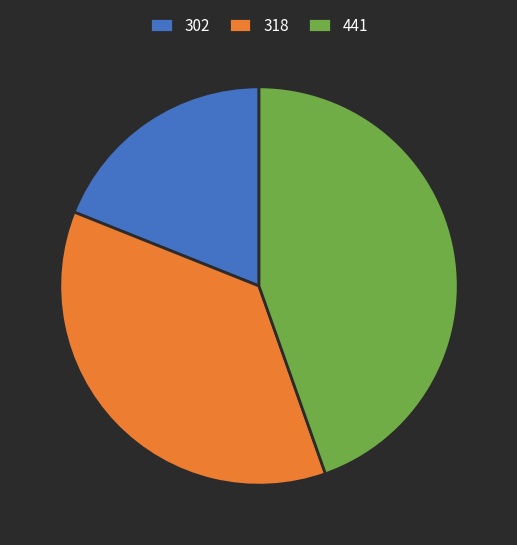

What is the largest slice in the pie chart?

441